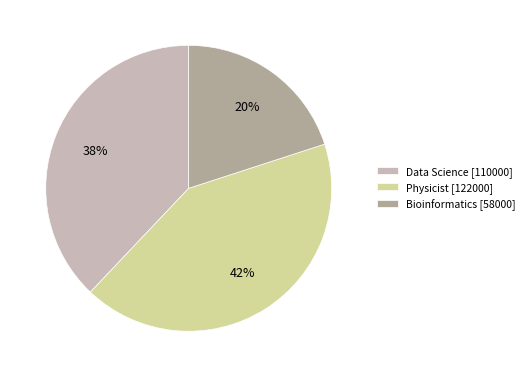

What percentage is the Bioinformatics slice, to the nearest percent?

20%